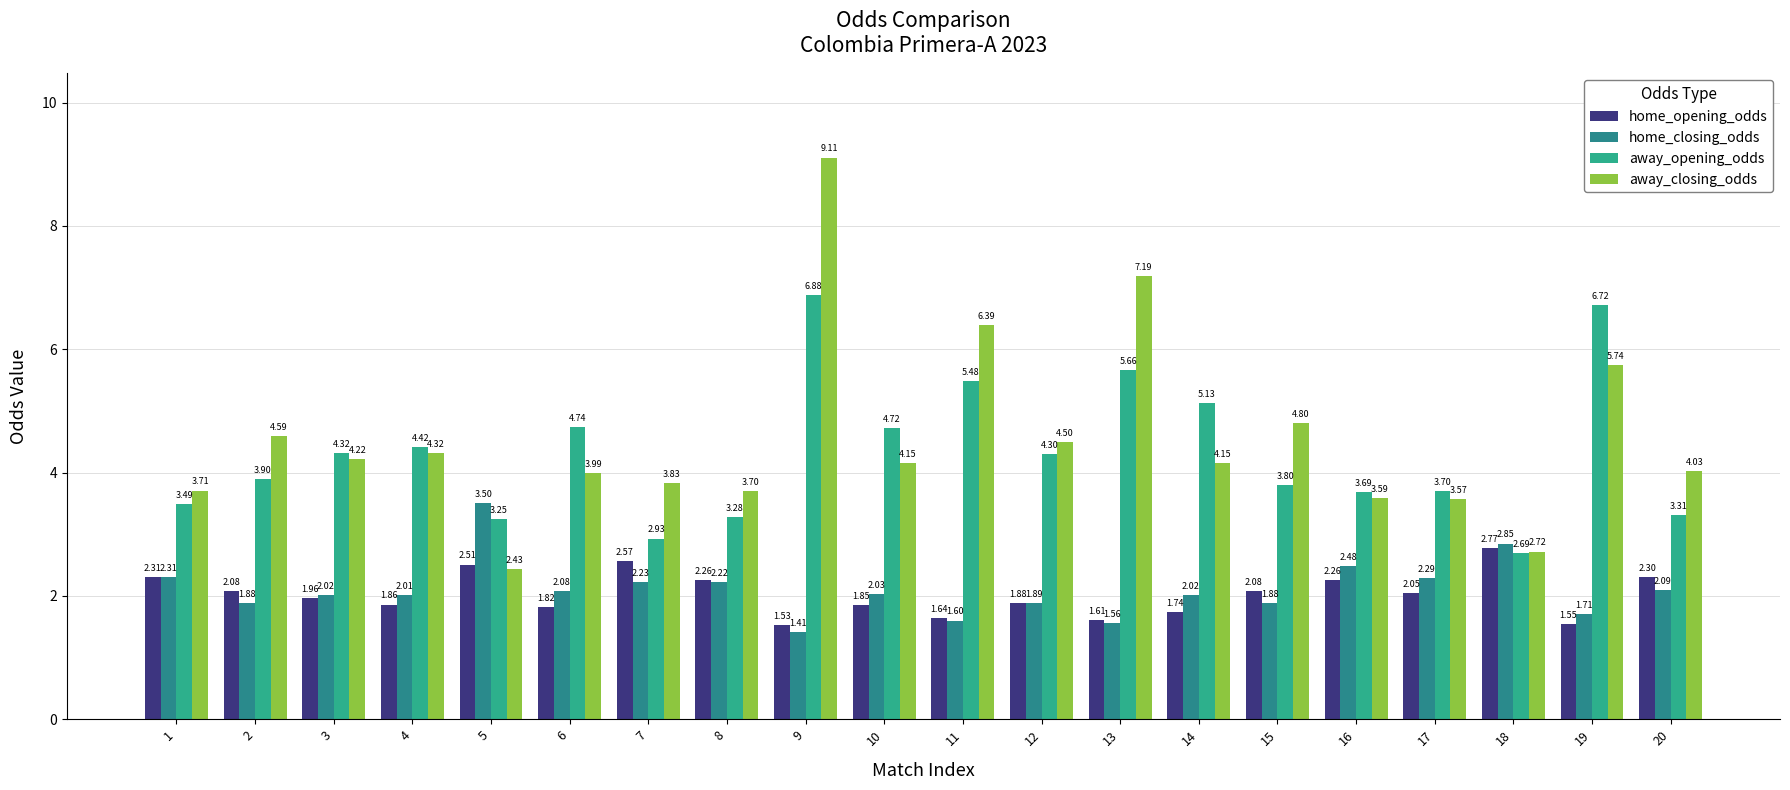

What is the difference between the highest and lowest values at 8?

1.5